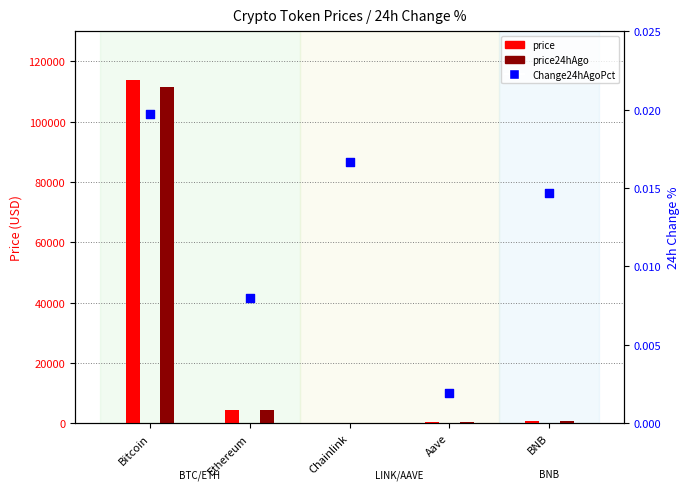

Which series has the largest total across all categories?

price